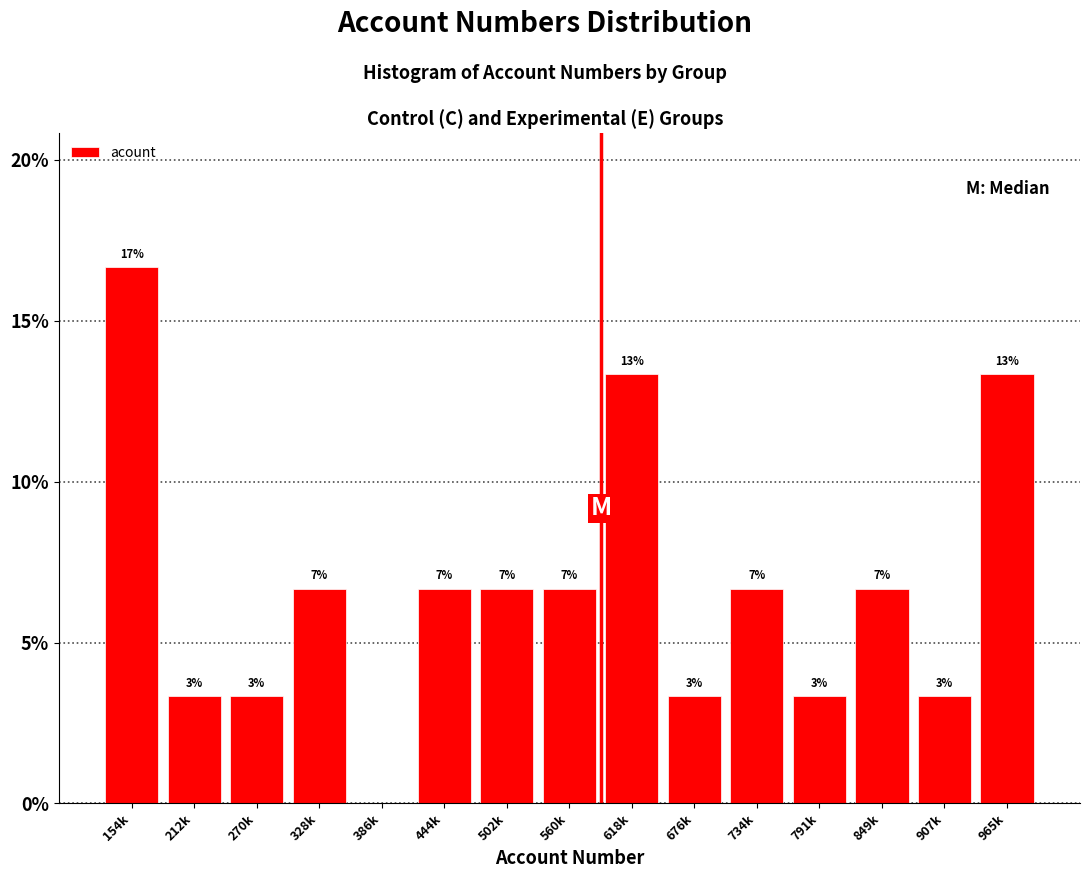

Are the bars horizontal?

No